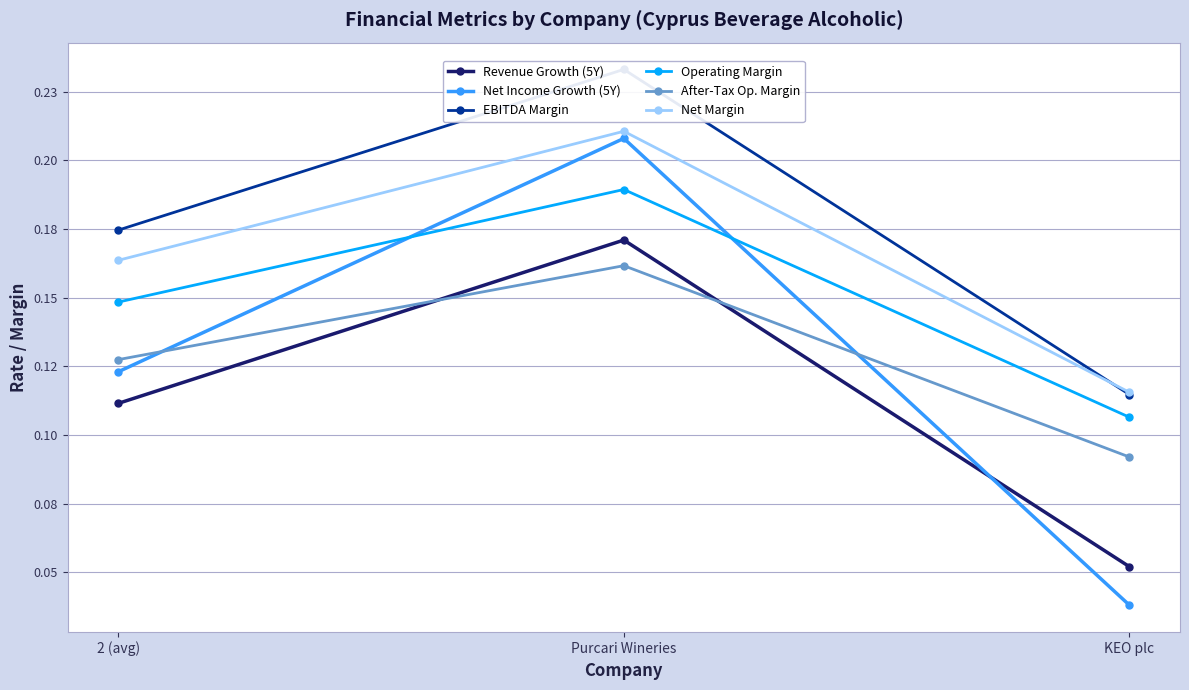

What value does the EBITDA Margin series have at KEO plc?

0.1